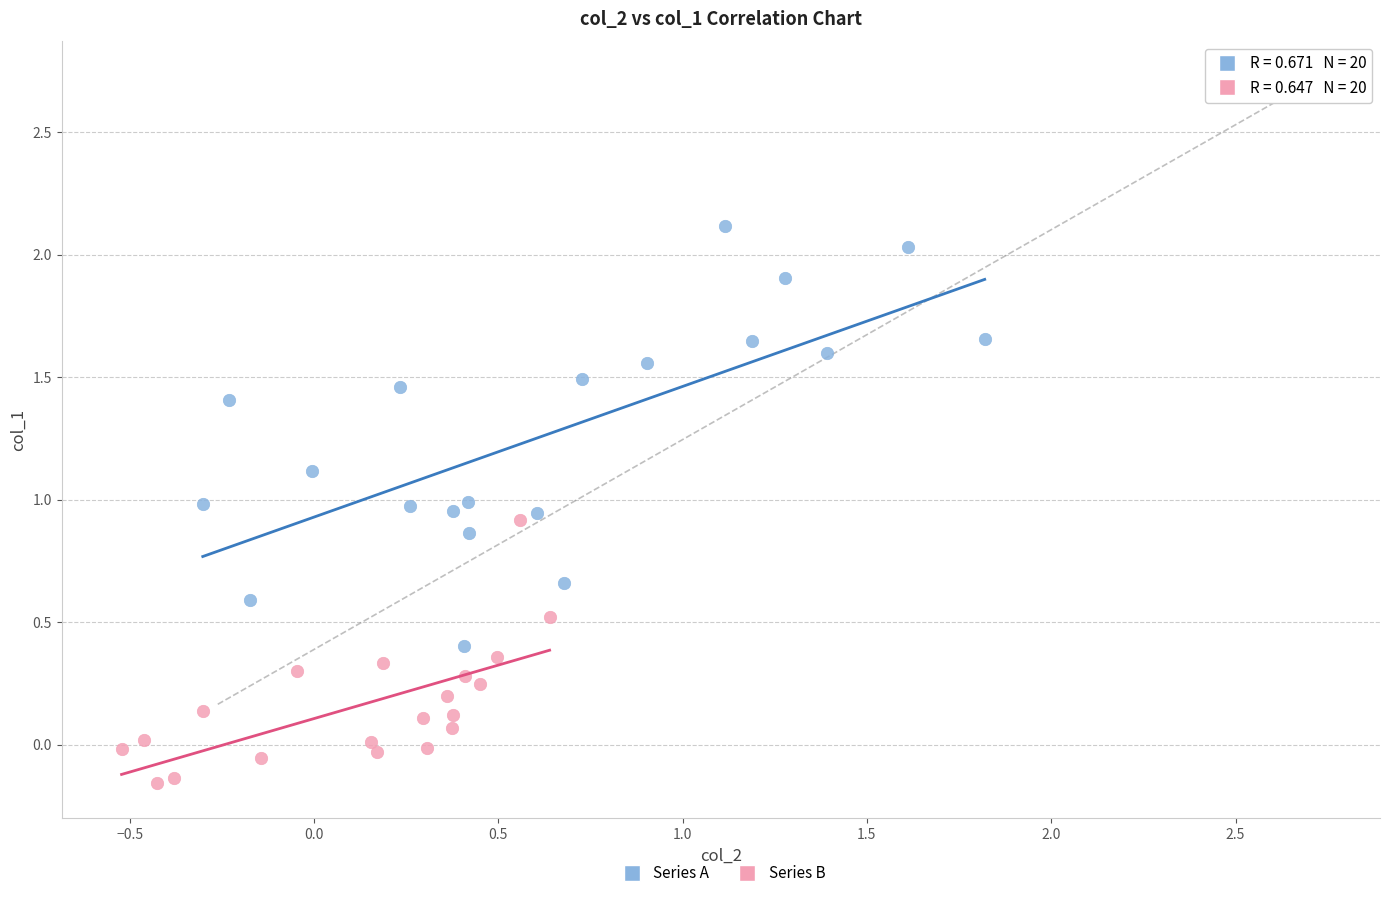

Which series contains the lowest Y value?

Series B